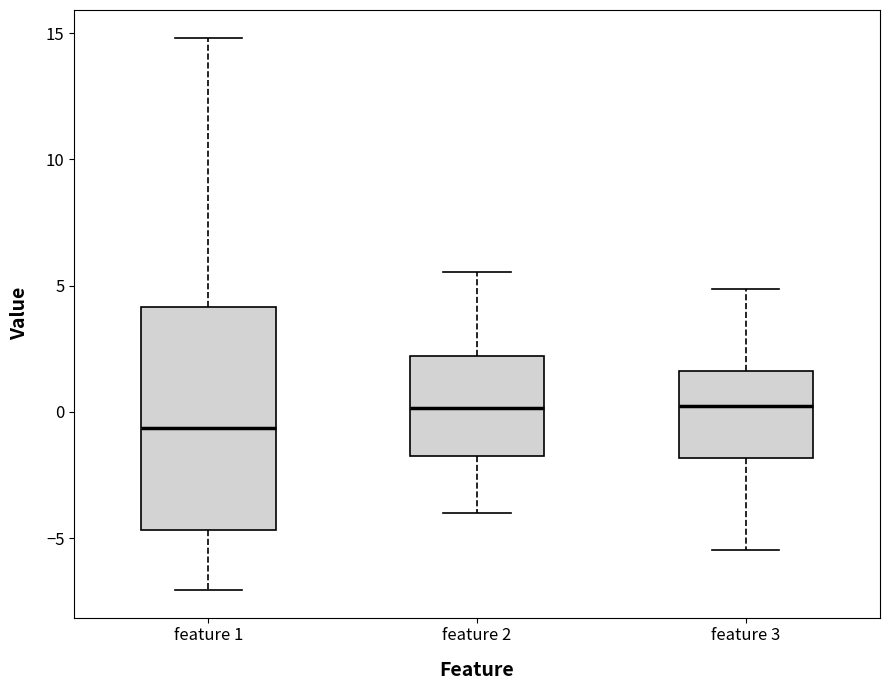

Comparing the boxes themselves (not the whiskers), which one is the tallest?

feature 1